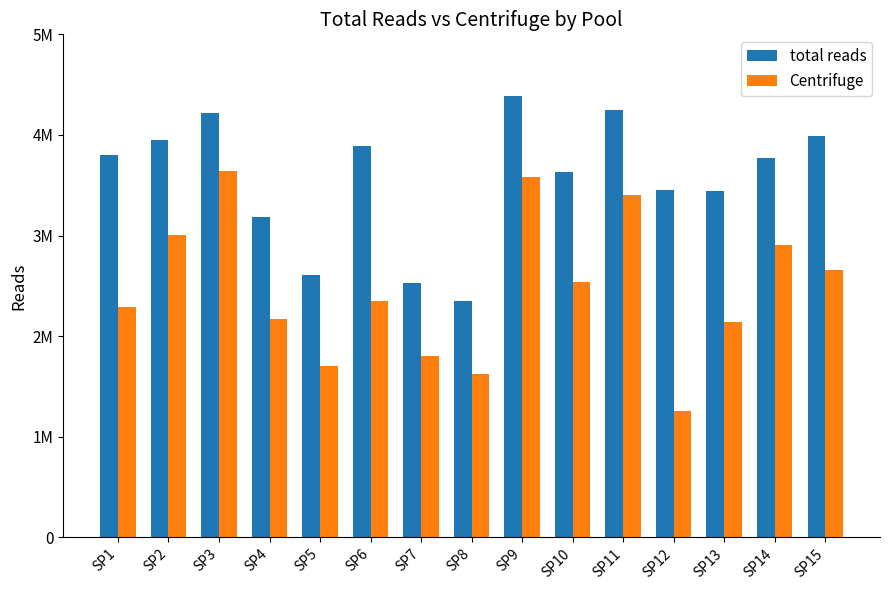

Which category has the lowest value in the total reads series?

SP8